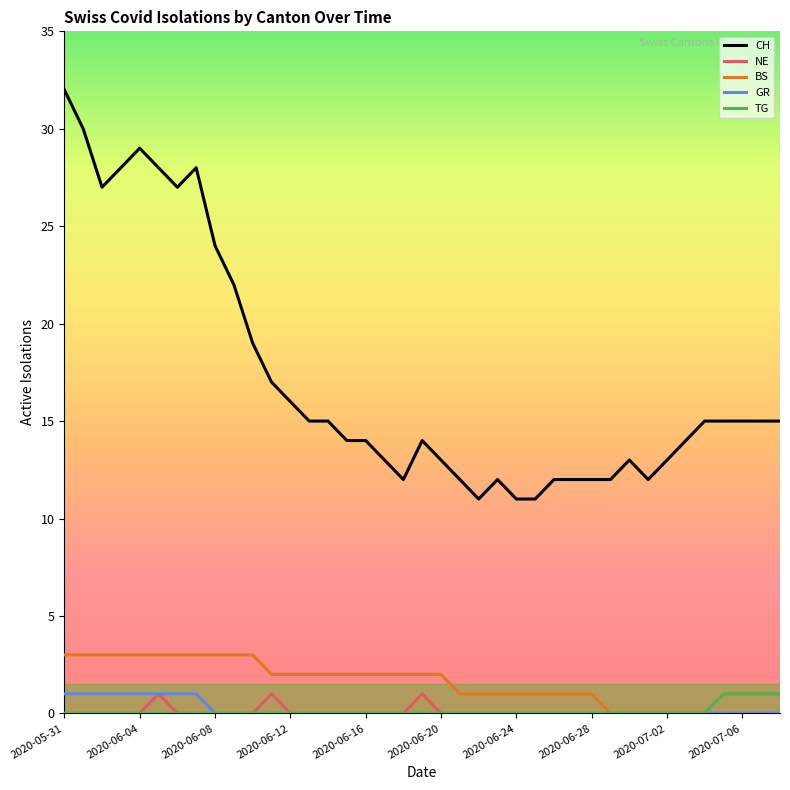

Is this an area chart (filled region under the line)?

No